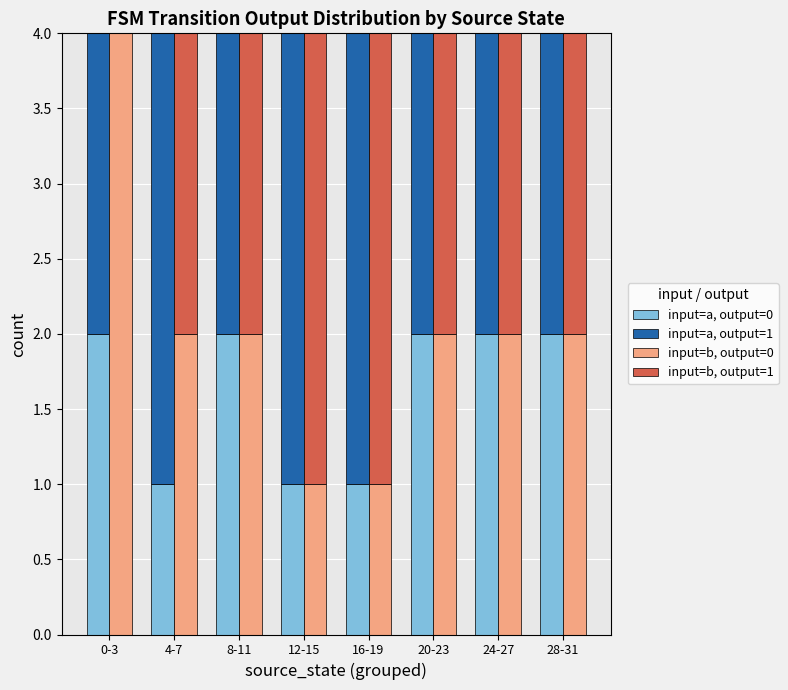

How many bars are there in total?

32